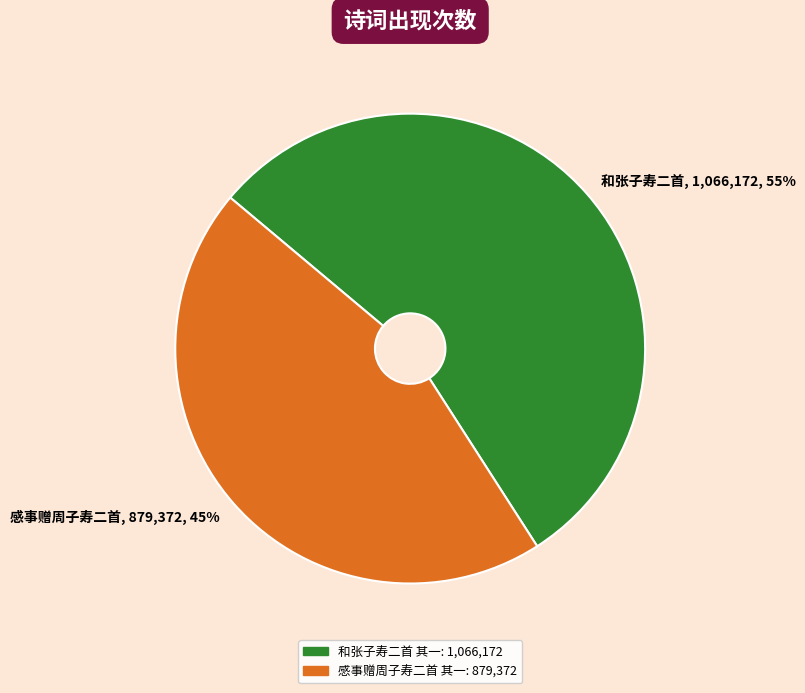

Does any single category account for the majority?

Yes